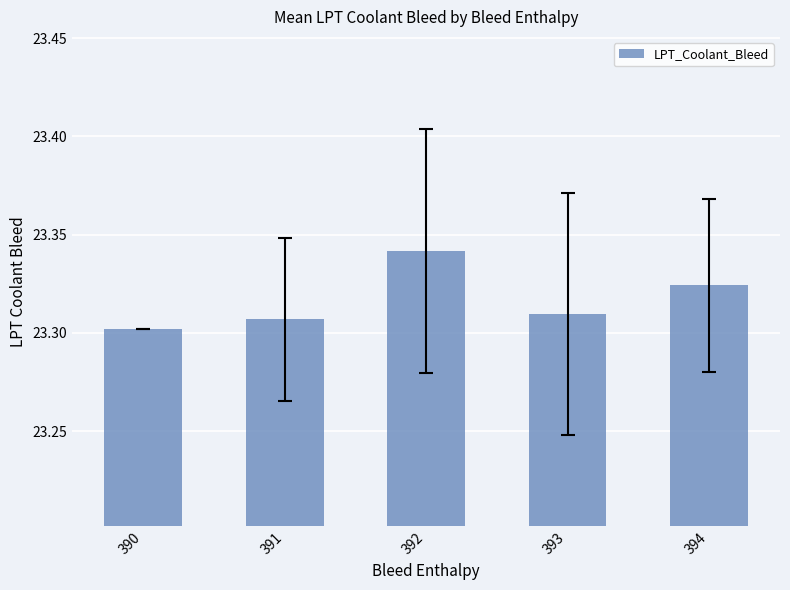

The chart shows a value of 35.3 at 391. True or false?

False